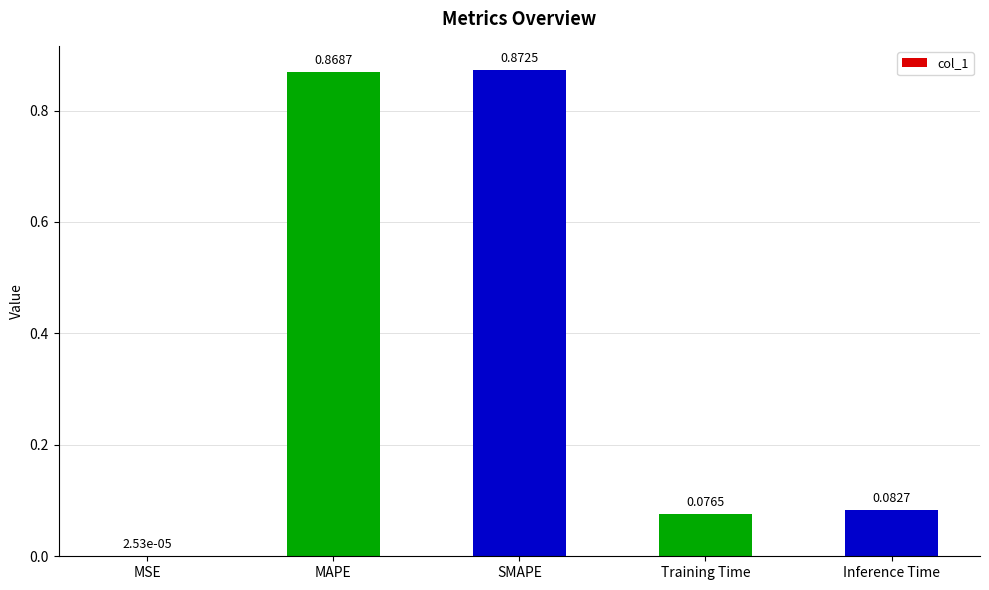

At which label is the value closest to 0?

MSE